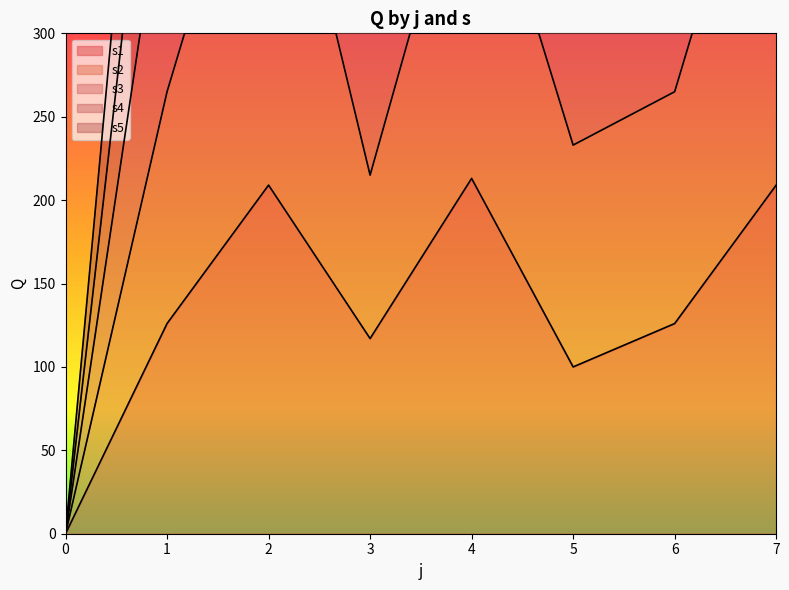

Which label corresponds to the largest value in the chart?

4